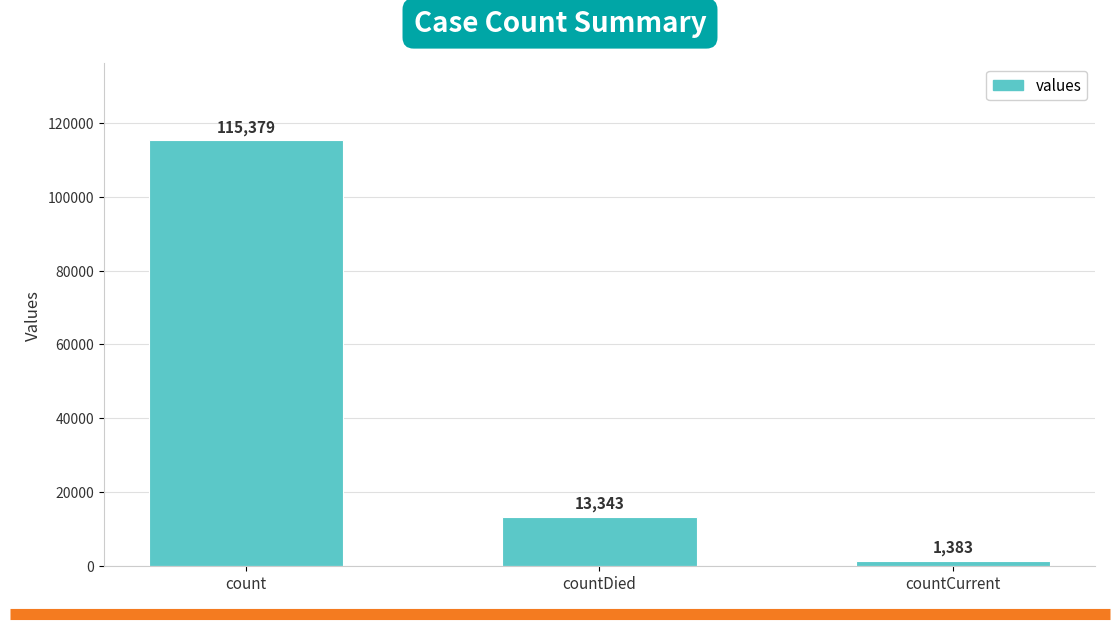

What is the value of the 1st bar from the left?

115379